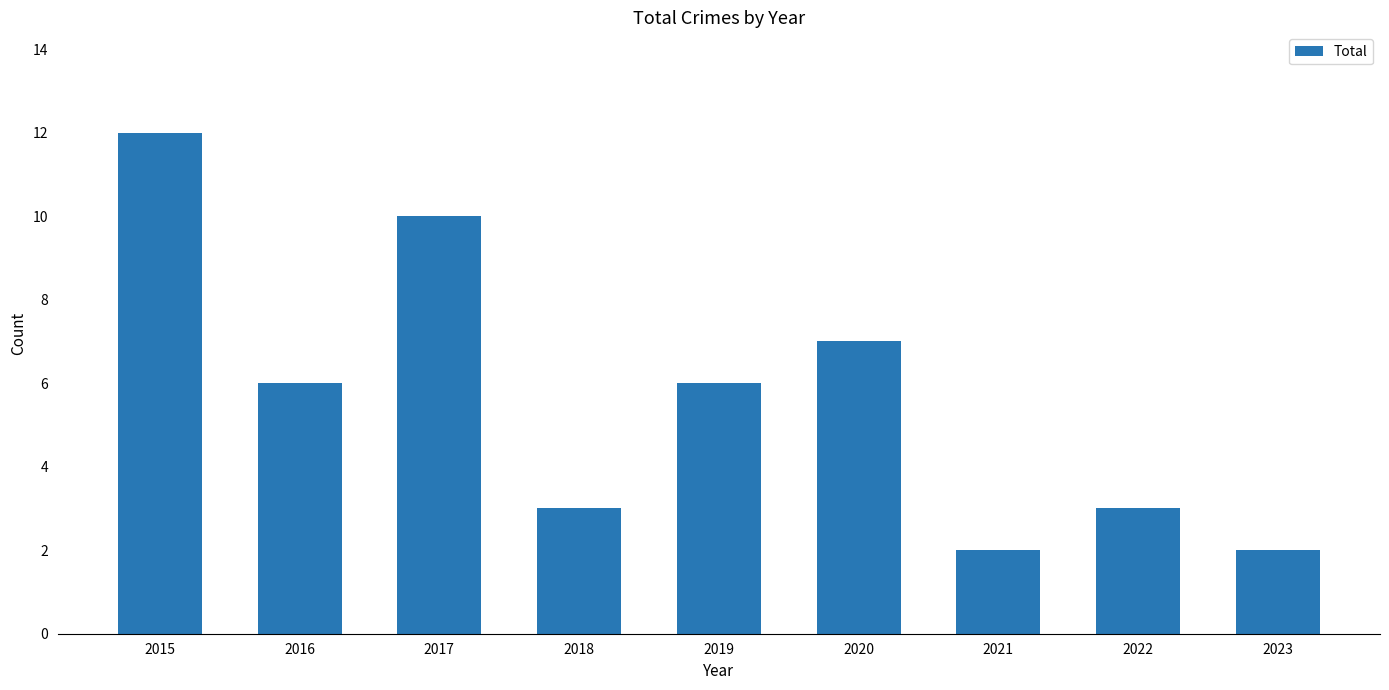

Reading left to right, transcribe all the data shown in this chart.

2015=12	2016=6	2017=10	2018=3	2019=6	2020=7	2021=2	2022=3	2023=2